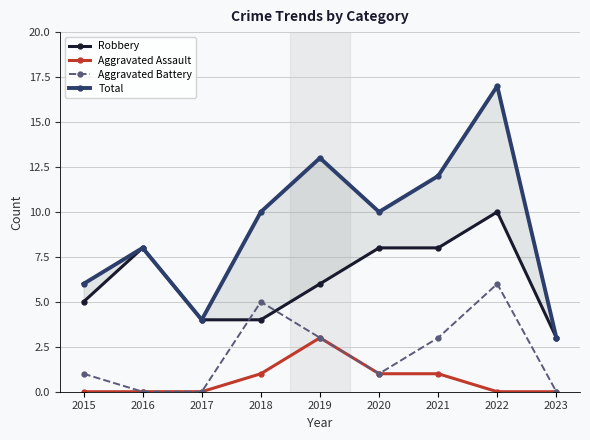

Rank the series by their average value, from highest to lowest.

Total, Robbery, Aggravated Battery, Aggravated Assault